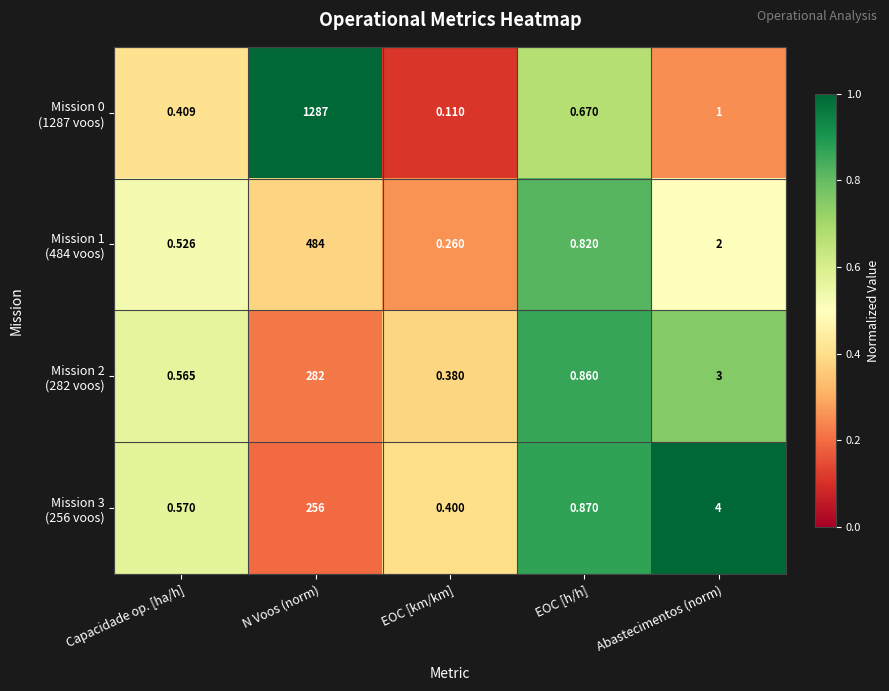

Which category has the lowest value across all series?

EOC [km/km]